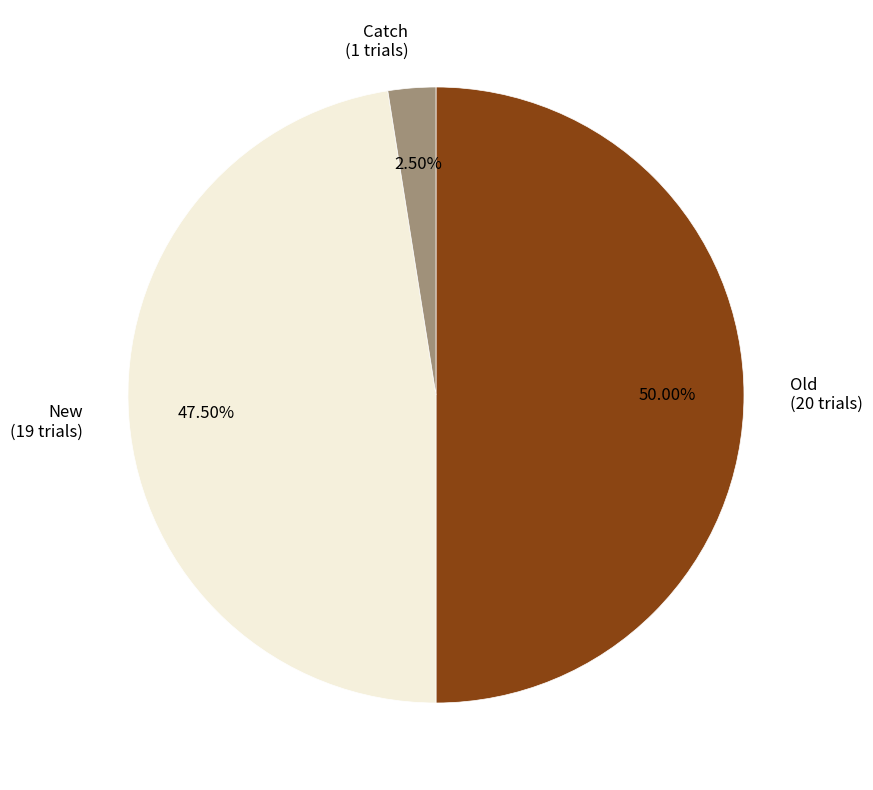

Which has a higher value, Old (20 trials) or Catch (1 trials)?

Old (20 trials)